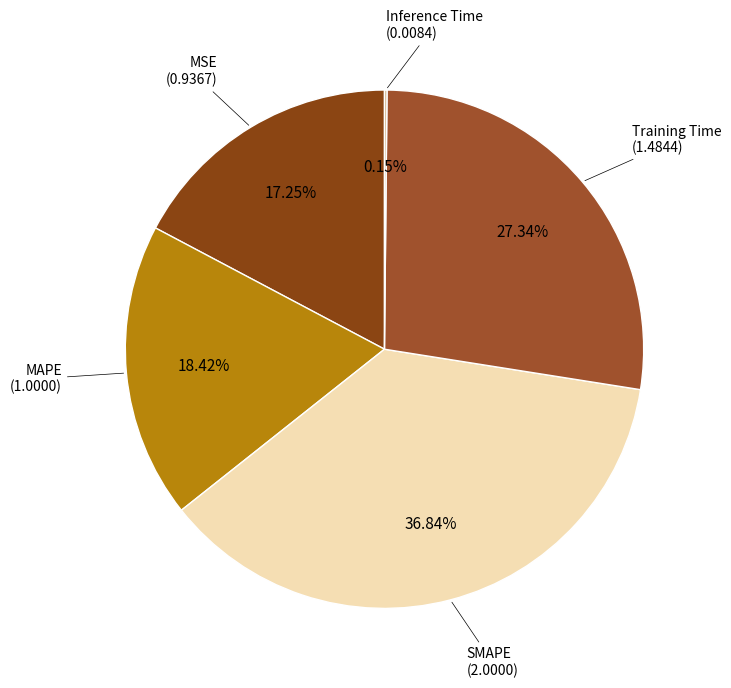

Is there a majority slice in this chart?

No